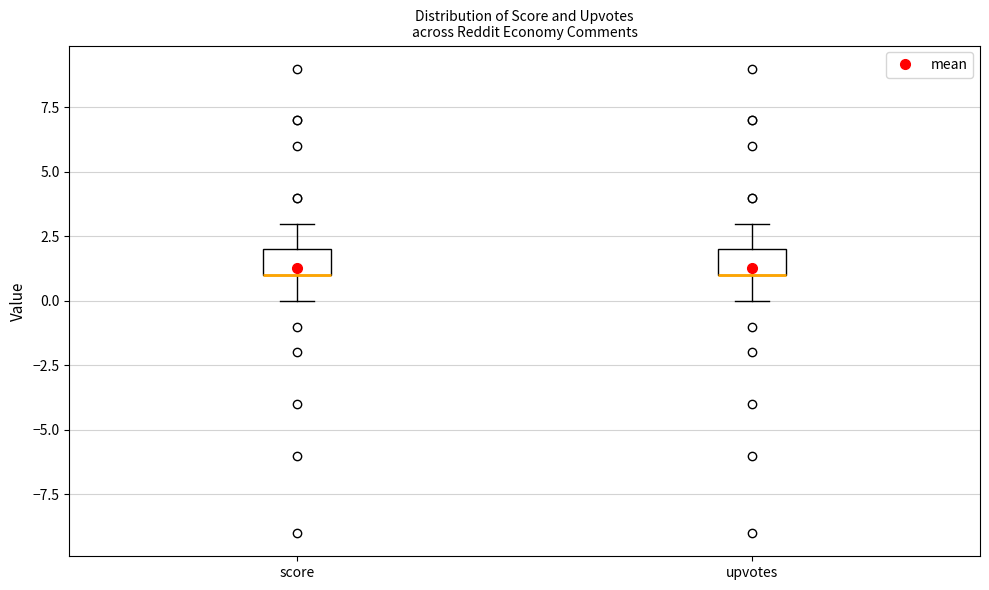

Reading left to right, transcribe this box plot: for each box, give where its median line is, the range the box spans, and where its two whiskers end, as read against the y-axis. The values are not printed on the chart, so give them approximately, as read against the axis.

score: median 1 (drawn on the box's lower edge), box 1 to 2, whiskers 0 to 3
upvotes: median 1 (drawn on the box's lower edge), box 1 to 2, whiskers 0 to 3